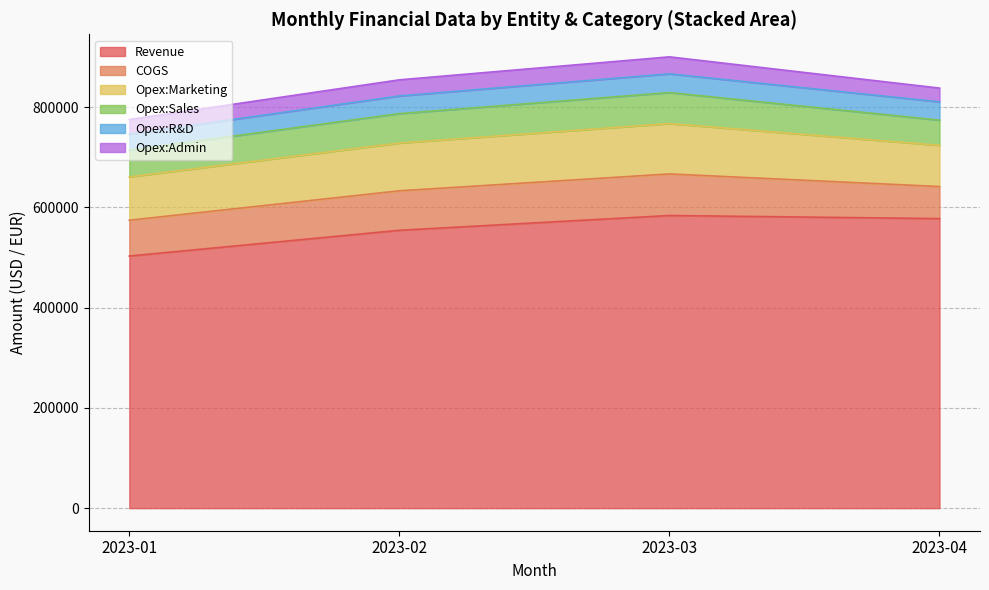

True or false: Revenue has more than 2 points higher than both neighbors.

False